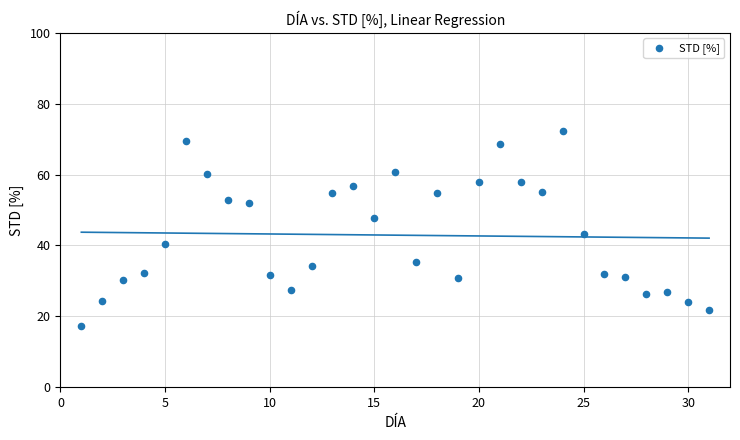

What is the range of Y values (max minus min)?

55.0